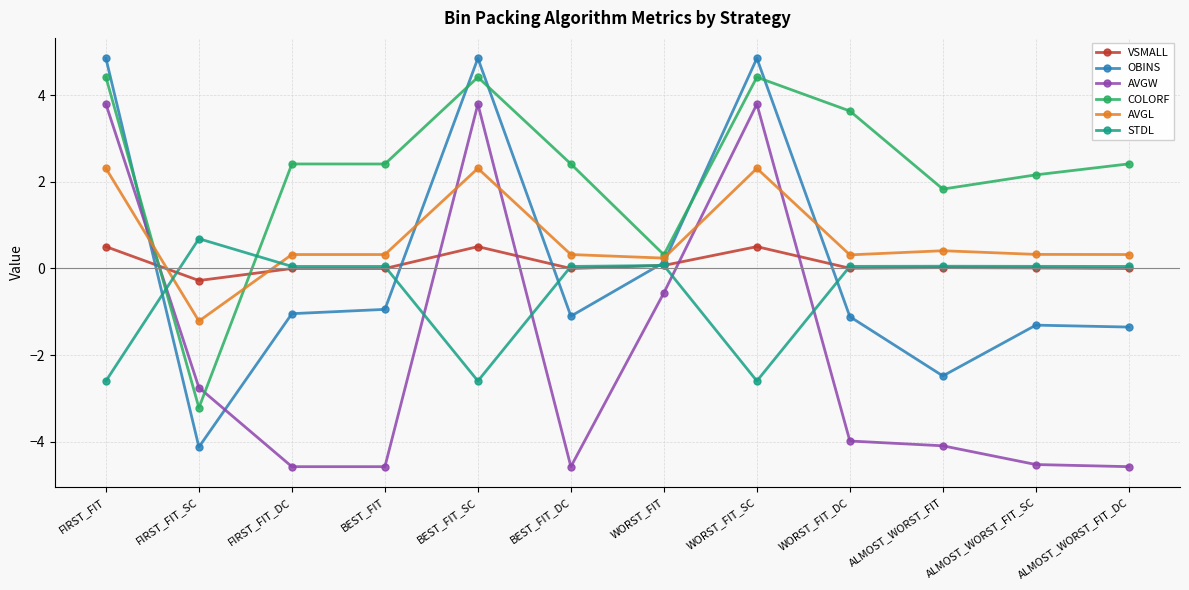

What is the label of the 9th point from the left?

WORST_FIT_DC